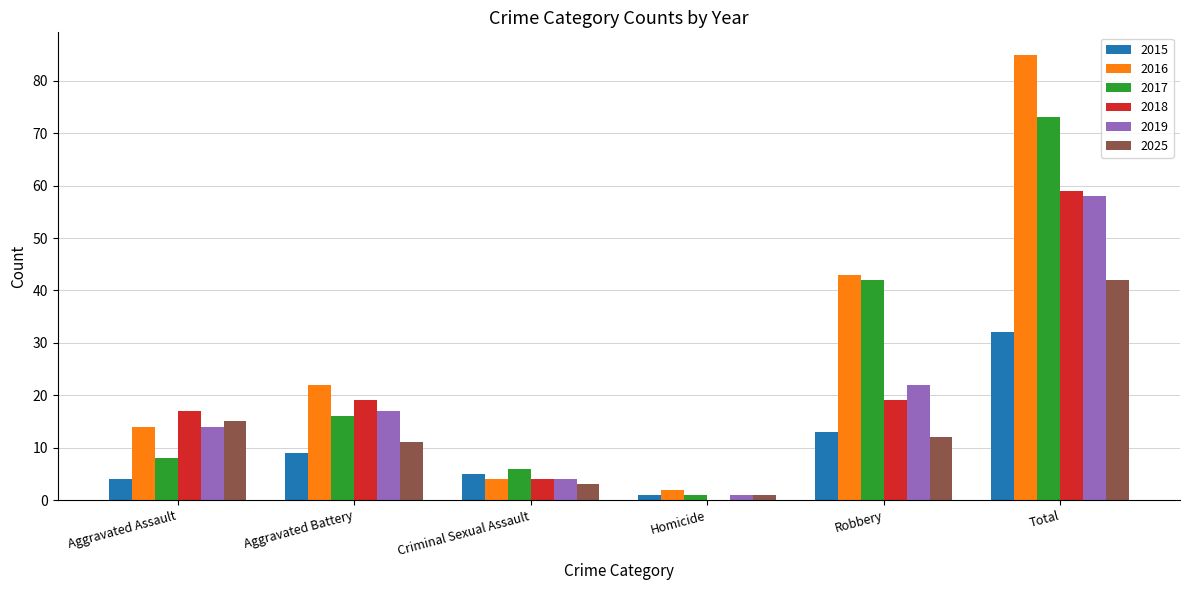

Reading left to right, what are all the values shown in this chart?

2015: 4	9	5	1	13	32
2016: 14	22	4	2	43	85
2017: 8	16	6	1	42	73
2018: 17	19	4	0	19	59
2019: 14	17	4	1	22	58
2025: 15	11	3	1	12	42